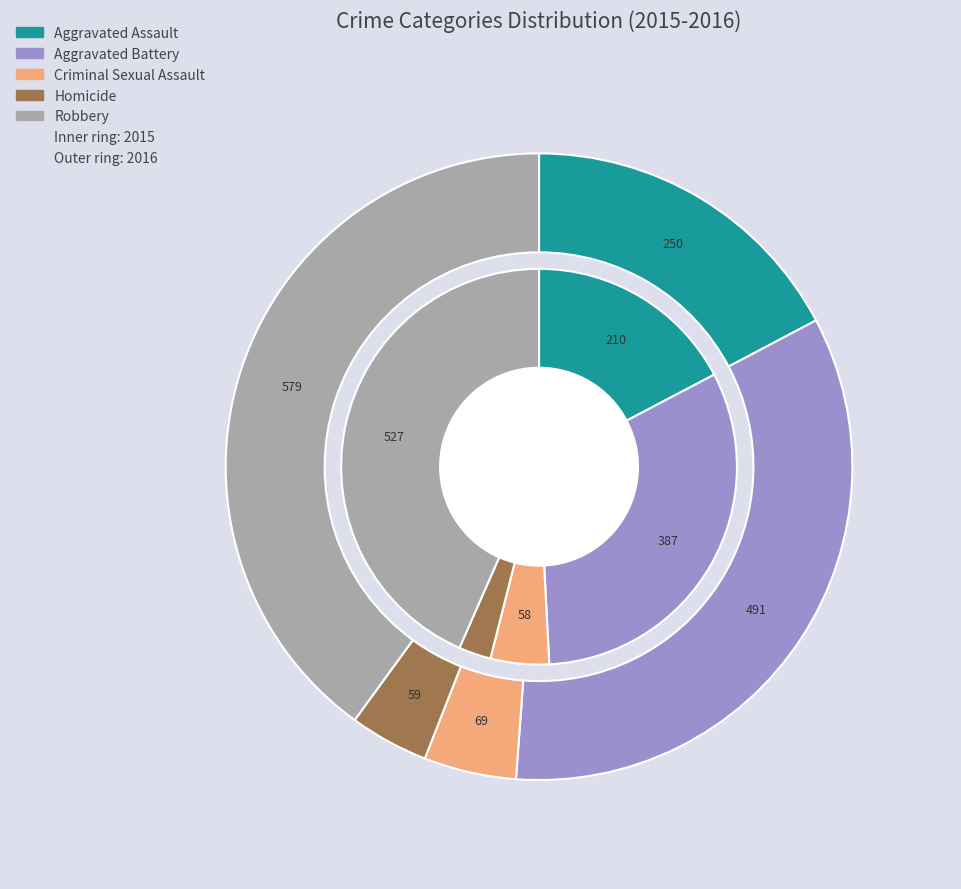

Is it true that Criminal Sexual Assault is 1% of the pie?

False